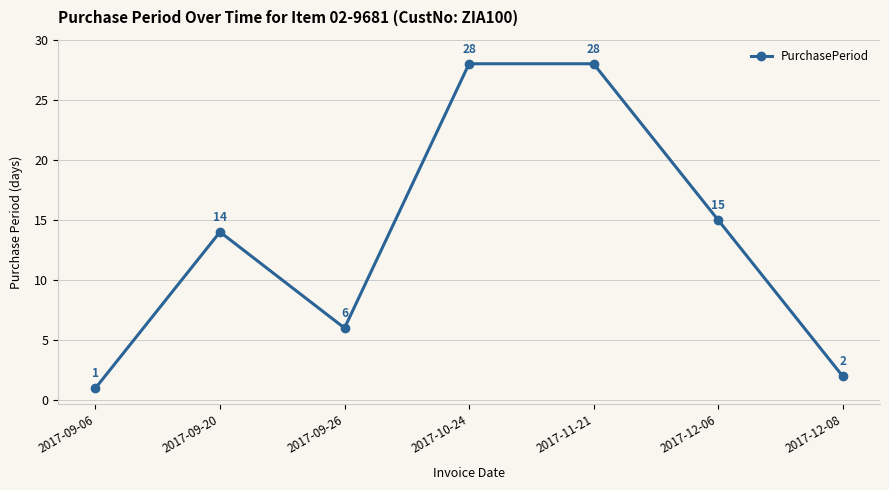

Approximately how many times larger is the value at 2017-10-24 compared to 2017-09-20?

2.0